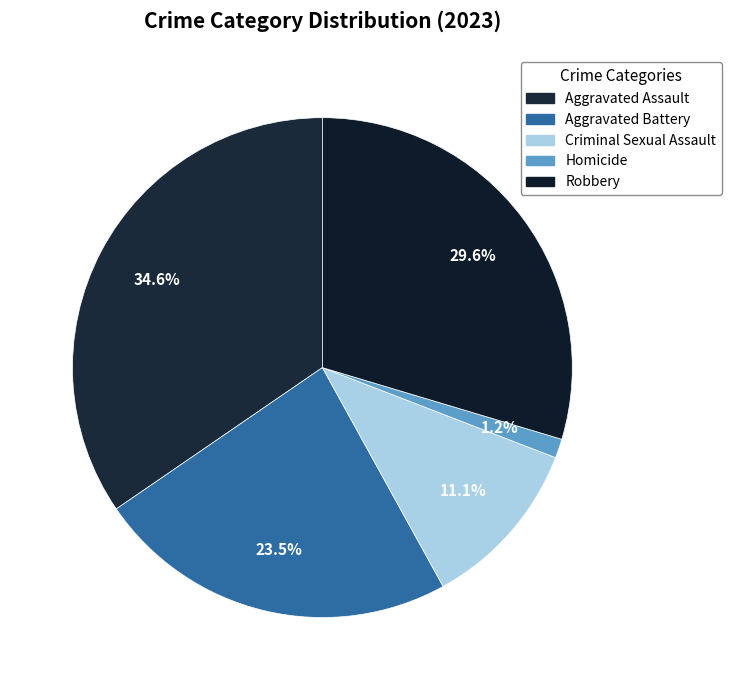

What percentage is the Criminal Sexual Assault slice, to the nearest percent?

11%